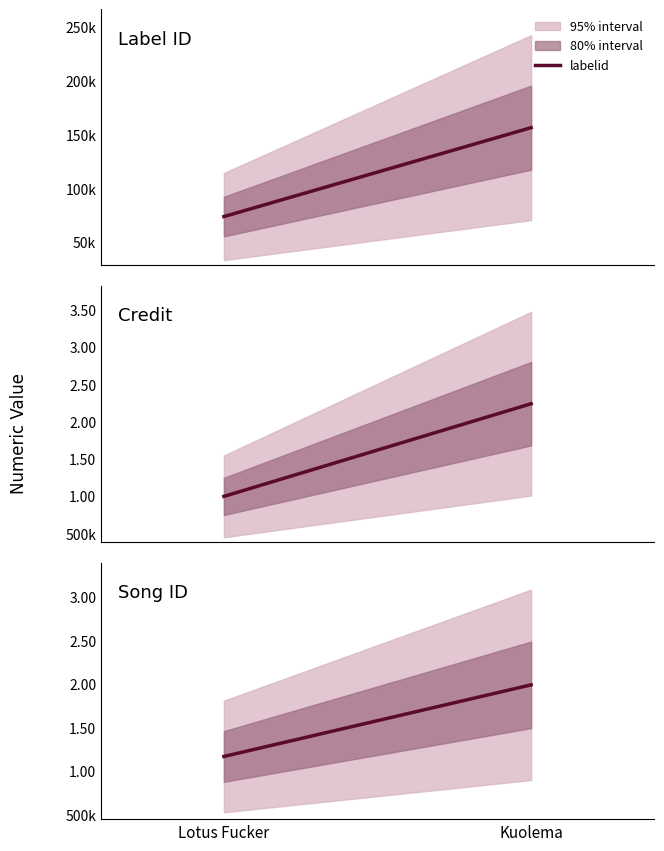

What position from the right is Kuolema?

1